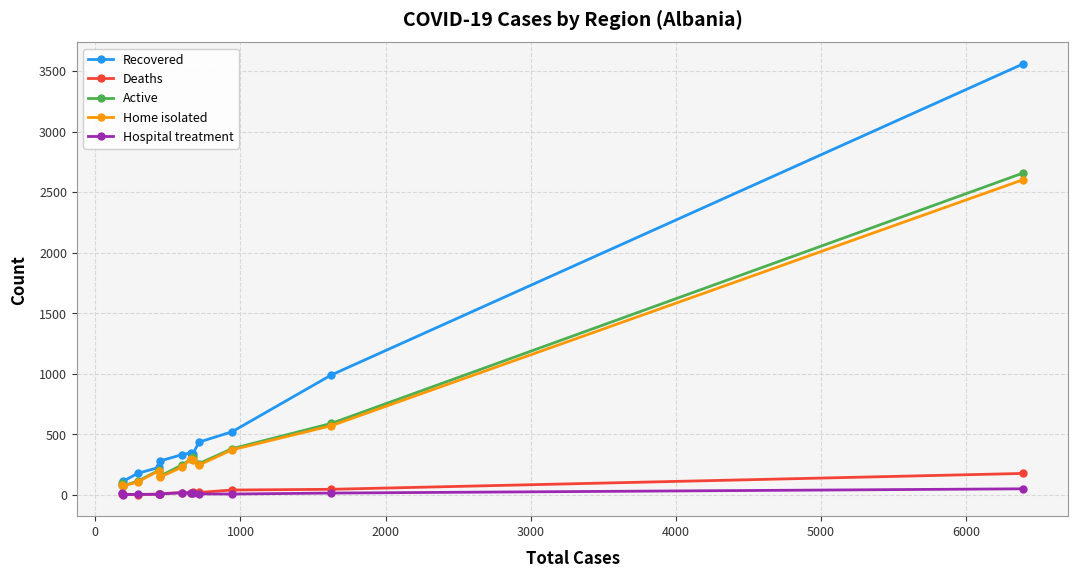

What is the highest value of the Active series?

2658